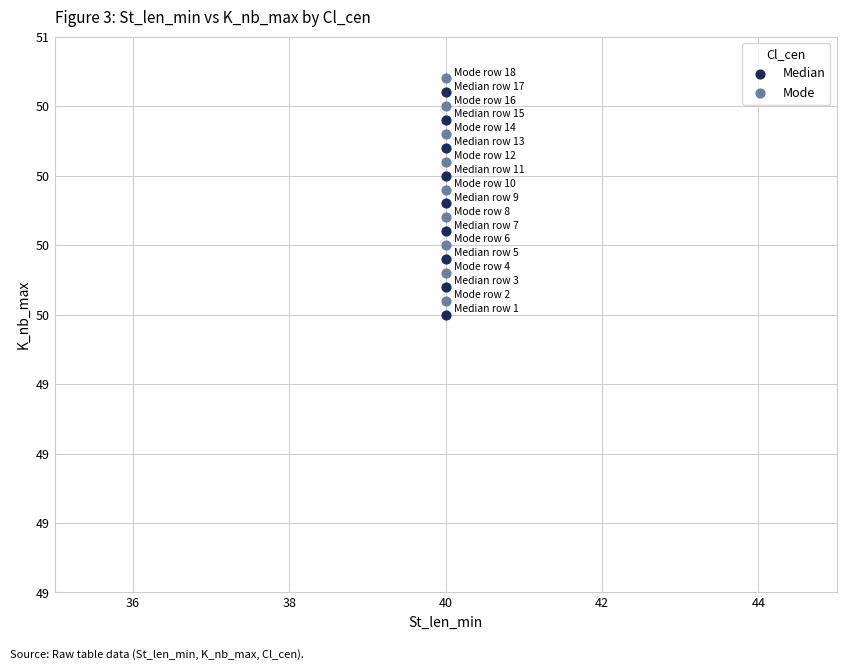

Which series reaches the minimum Y coordinate?

Median